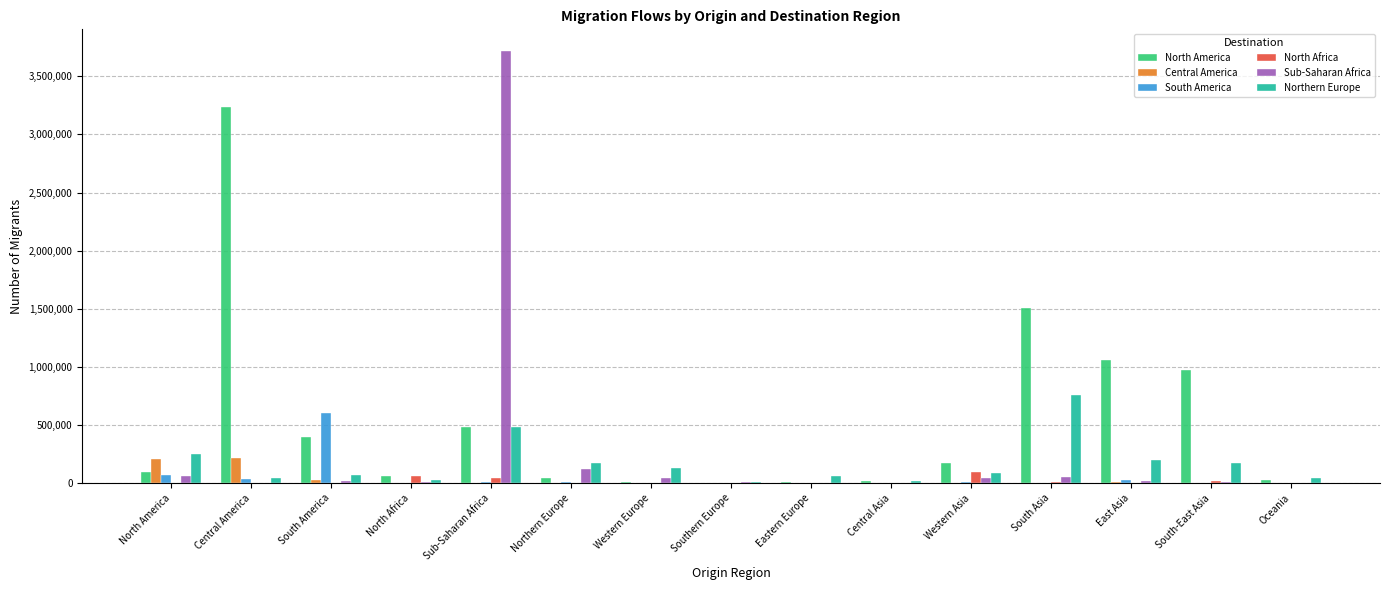

What is the maximum value shown in the chart?

3717881